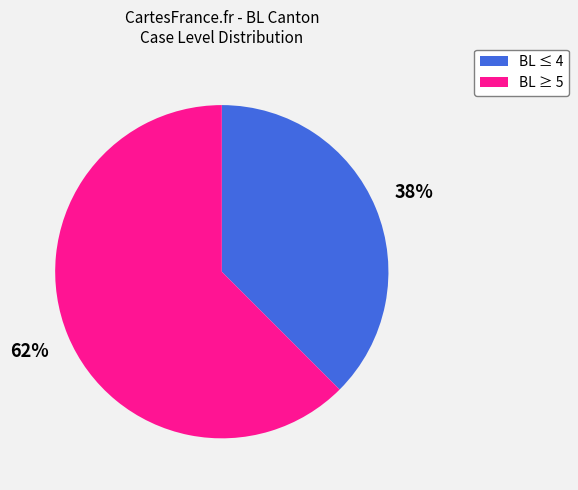

Which category accounts for the majority?

BL ≥ 5